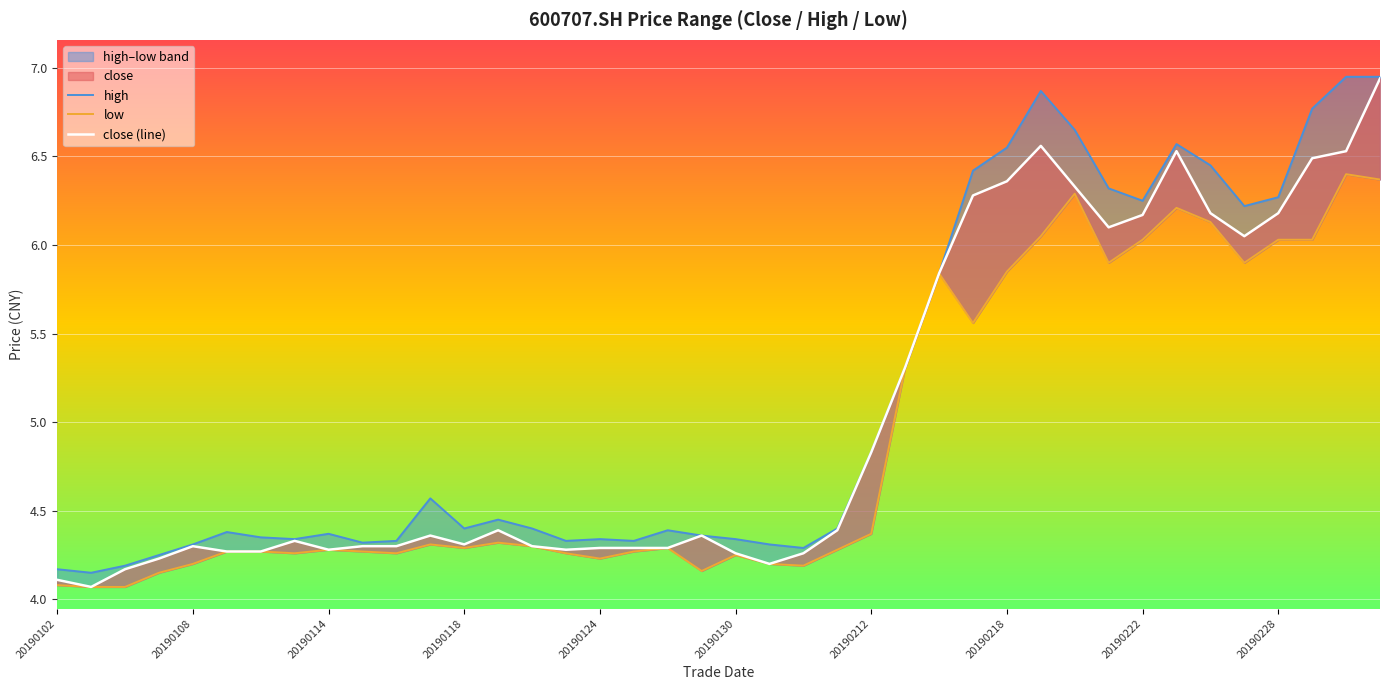

Reading left to right, transcribe all the data shown in this chart.

high: 4.2	4.2	4.2	4.2	4.3	4.4	4.3	4.3	4.4	4.3	4.3	4.6	4.4	4.5	4.4	4.3	4.3	4.3	4.4	4.4	4.3	4.3	4.3	4.4	4.8	5.3	5.8	6.4	6.5	6.9	6.7	6.3	6.2	6.6	6.5	6.2	6.3	6.8	7.0	7.0
low: 4.1	4.1	4.1	4.2	4.2	4.3	4.3	4.3	4.3	4.3	4.3	4.3	4.3	4.3	4.3	4.3	4.2	4.3	4.3	4.2	4.2	4.2	4.2	4.3	4.4	5.3	5.8	5.6	5.8	6.0	6.3	5.9	6.0	6.2	6.1	5.9	6.0	6.0	6.4	6.4
close (line): 4.1	4.1	4.2	4.2	4.3	4.3	4.3	4.3	4.3	4.3	4.3	4.4	4.3	4.4	4.3	4.3	4.3	4.3	4.3	4.4	4.3	4.2	4.3	4.4	4.8	5.3	5.8	6.3	6.4	6.6	6.3	6.1	6.2	6.5	6.2	6.0	6.2	6.5	6.5	6.9